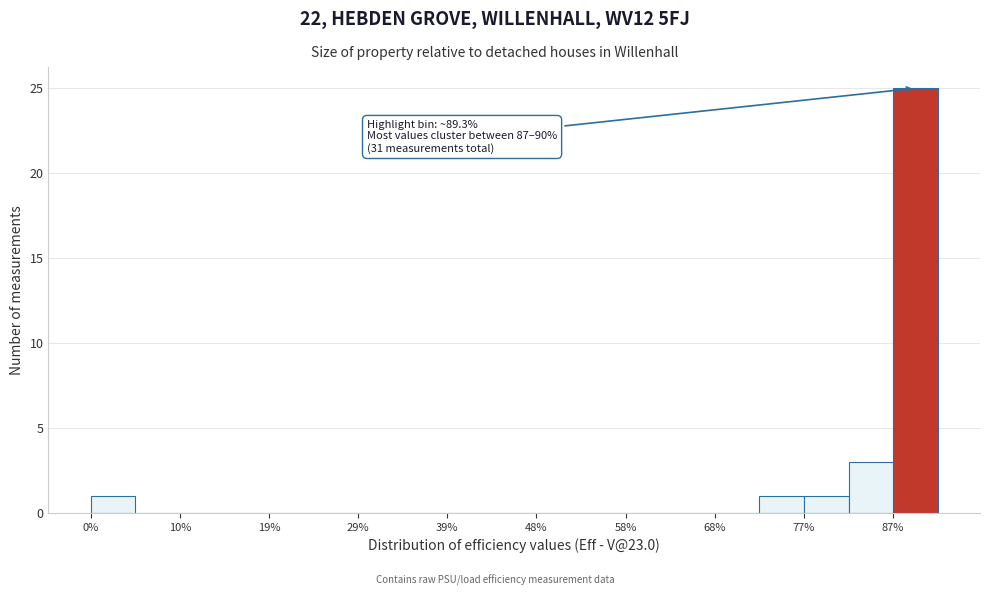

Which range on the x-axis has the tallest bar?

87 to 92